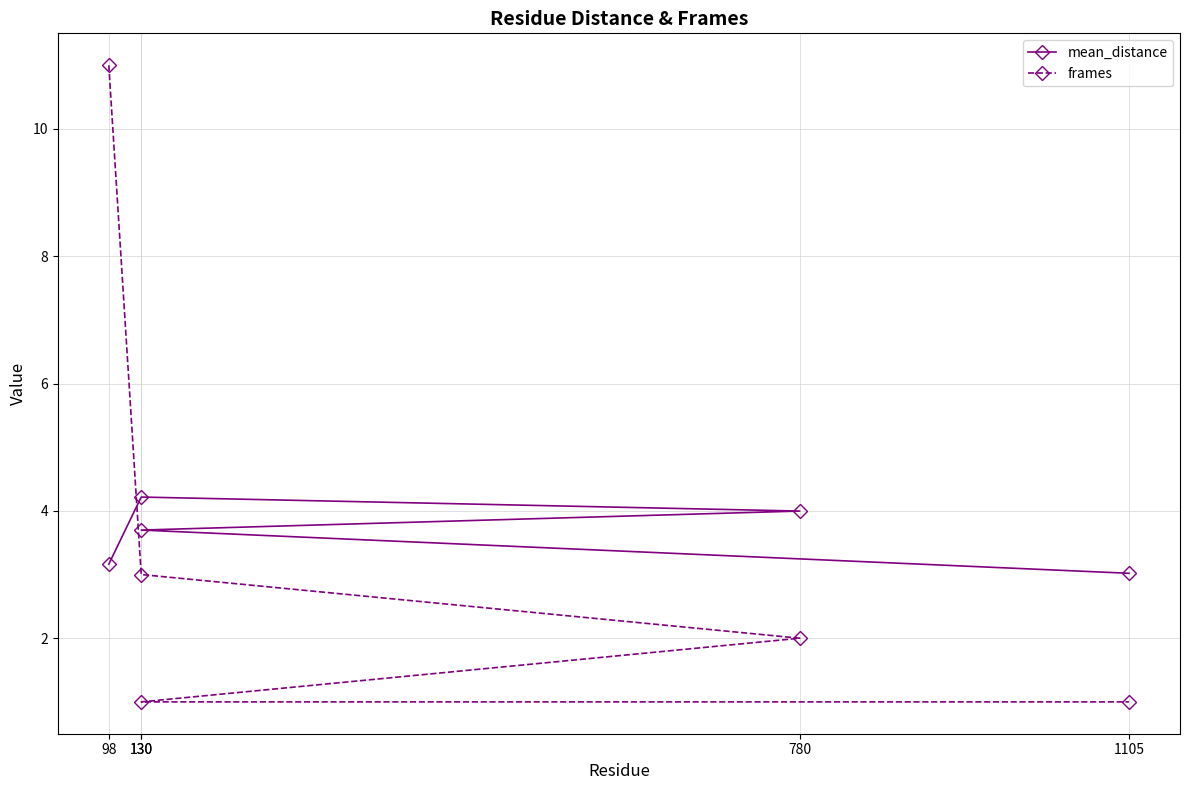

The value of frames at 780 is 3.4. True or false?

False